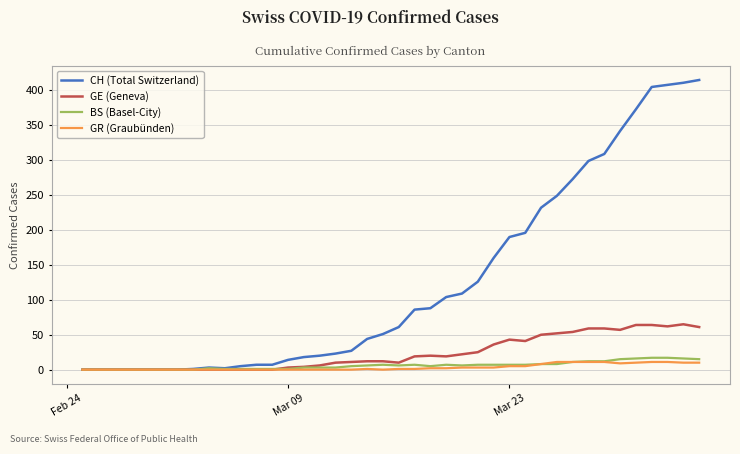

At how many categories does at least one series exceed 361?

5